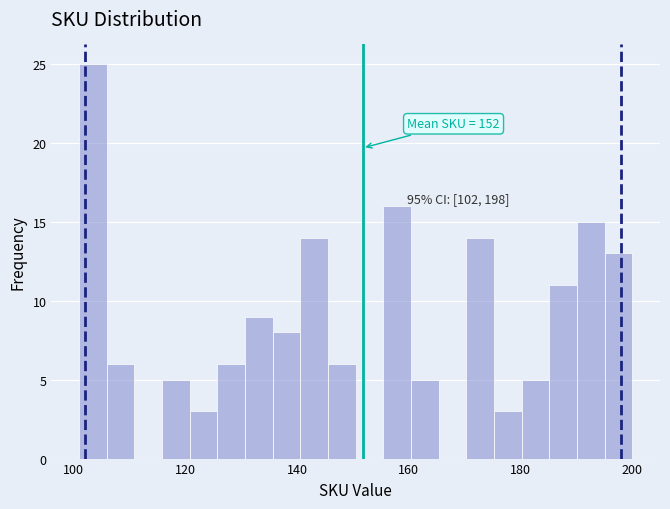

Around what value on the x-axis is the tallest bar? Give the approximate position of its centre, as read against the axis.

104